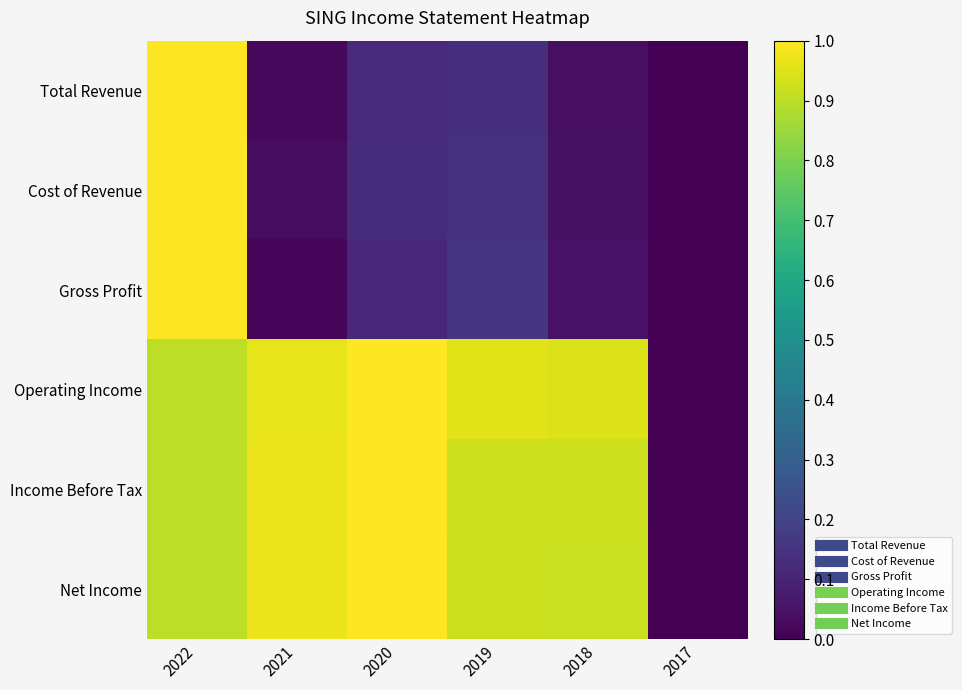

What is the total value across all series at 2020?

3.4